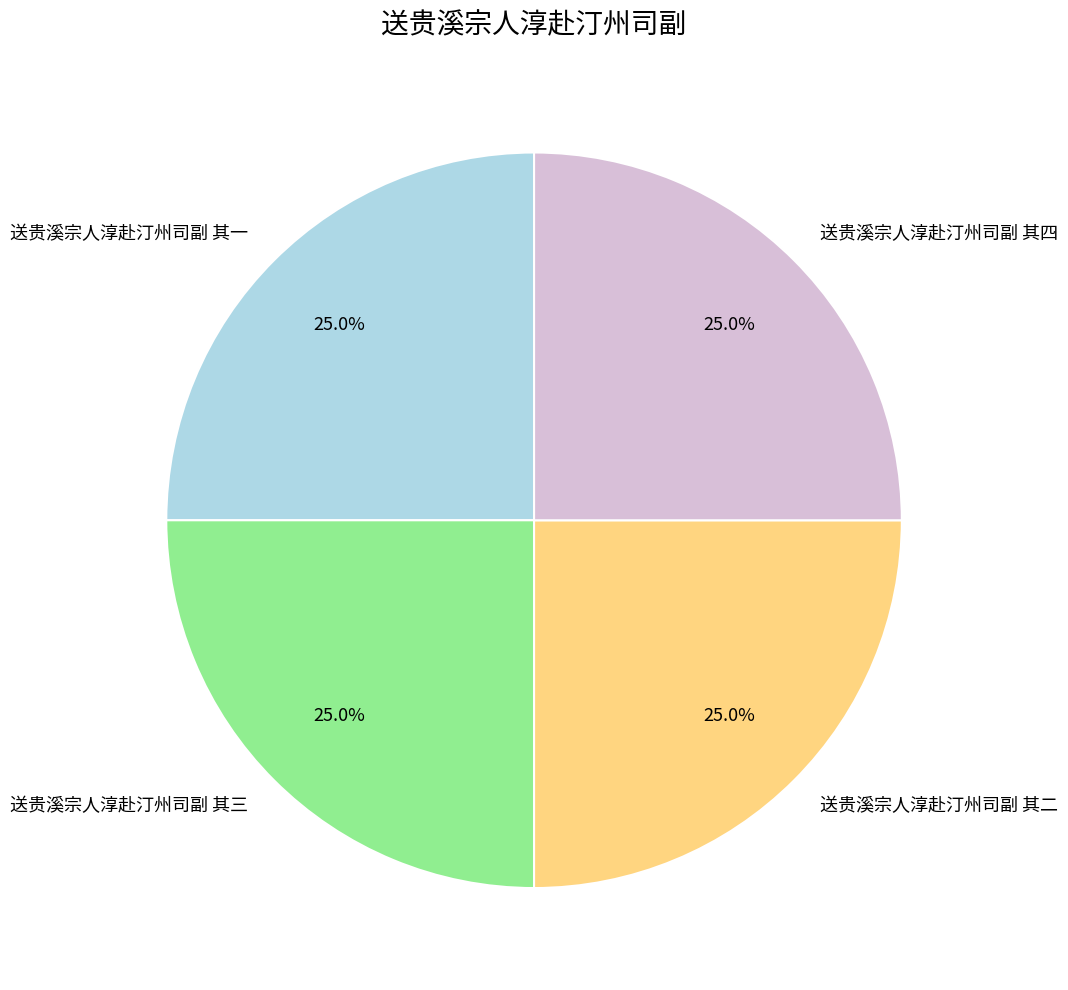

What percentage is the 送贵溪宗人淳赴汀州司副 其一 slice, to the nearest percent?

25%